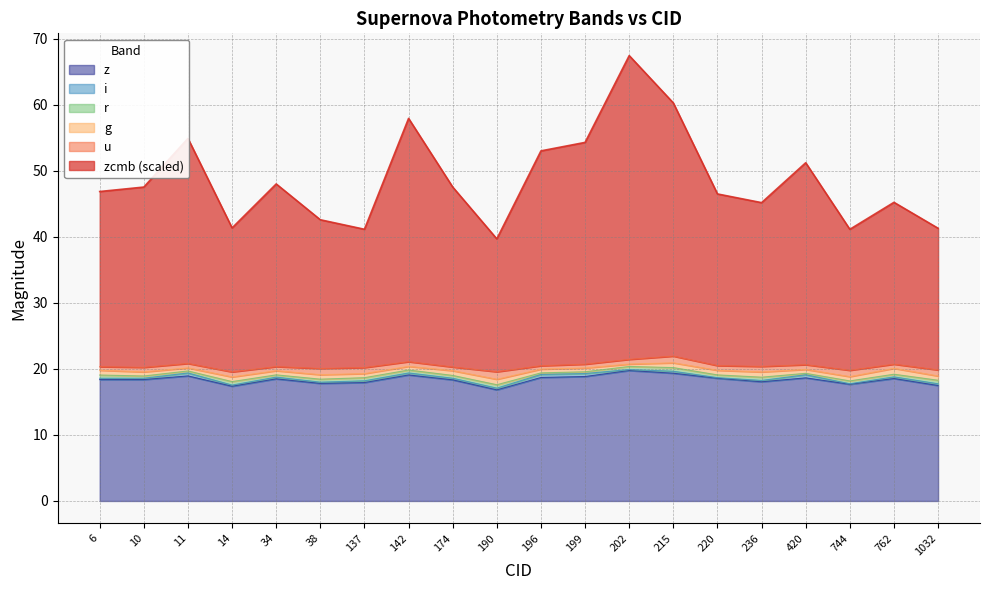

Is it true that r equals 20.4 at 202?

True